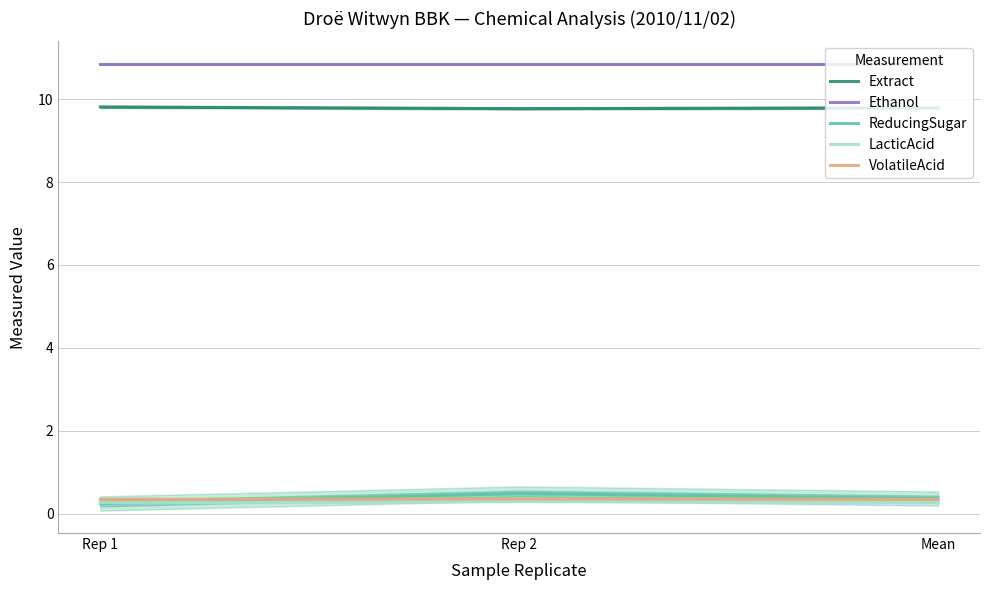

How many categories are shown in the chart?

3